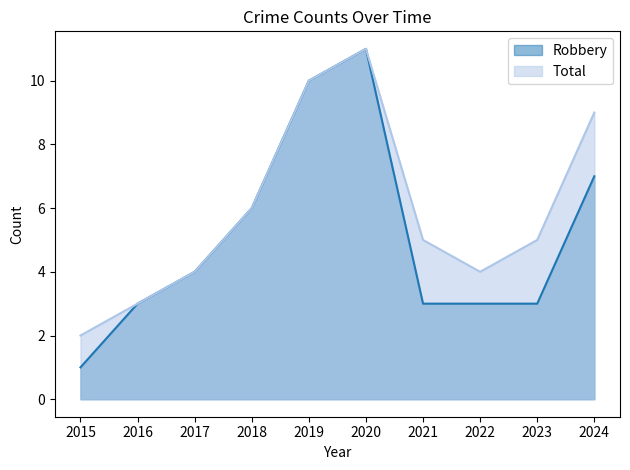

How many data points in Total are above 5?

4